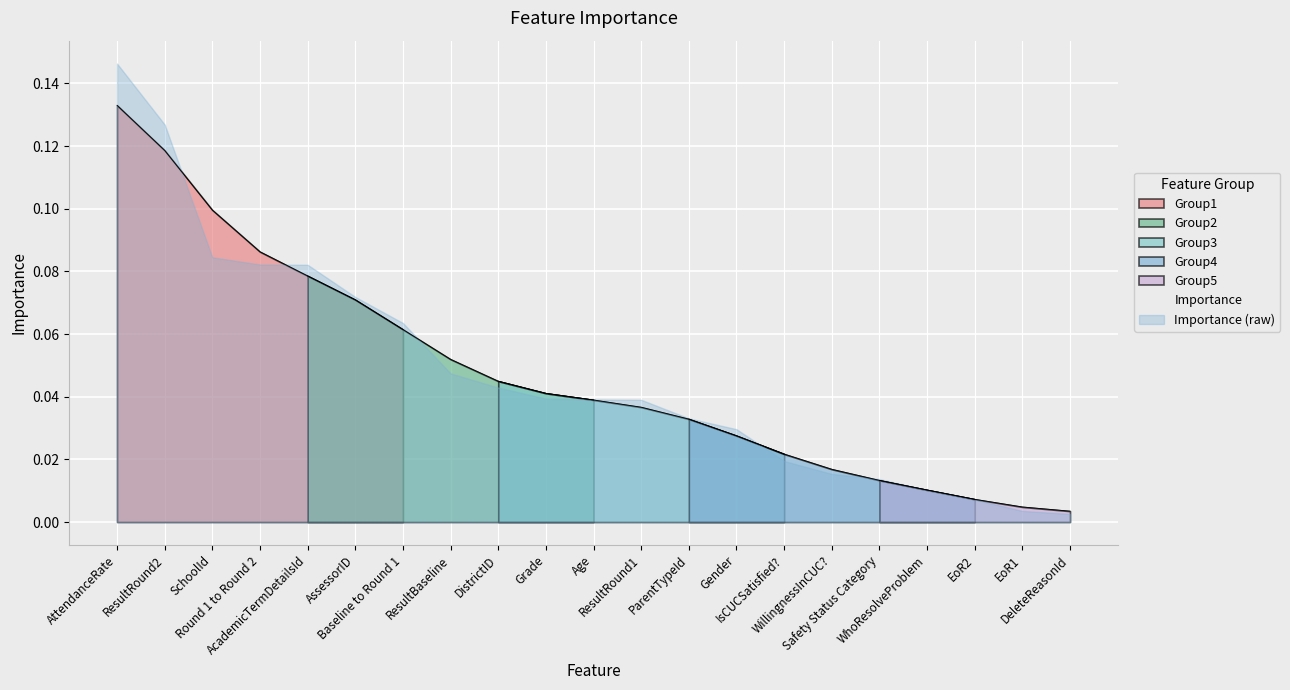

List the labels in order of value, smallest first.

DeleteReasonId, EoR1, EoR2, WhoResolveProblem, Safety Status Category, WillingnessInCUC?, IsCUCSatisfied?, Gender, ParentTypeId, ResultRound1, Age, Grade, DistrictID, ResultBaseline, Baseline to Round 1, AssessorID, AcademicTermDetailsId, Round 1 to Round 2, SchoolId, ResultRound2, AttendanceRate